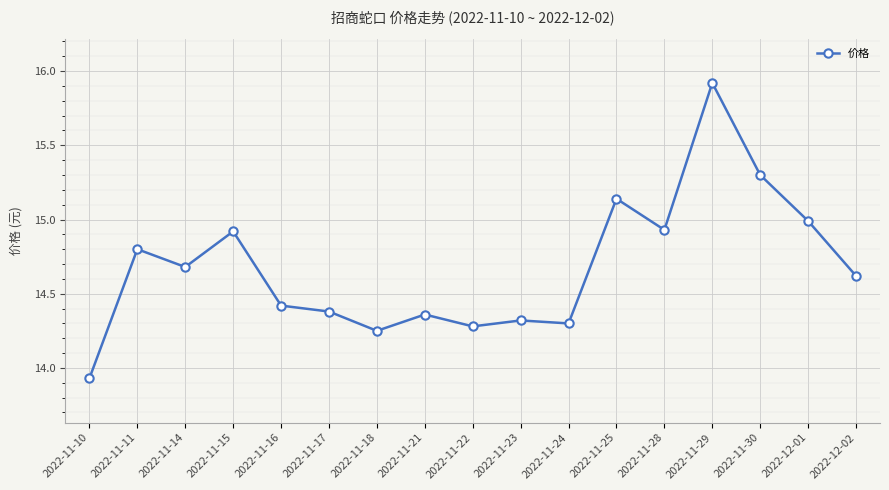

At which category does the chart reach its peak across all series?

2022-11-29